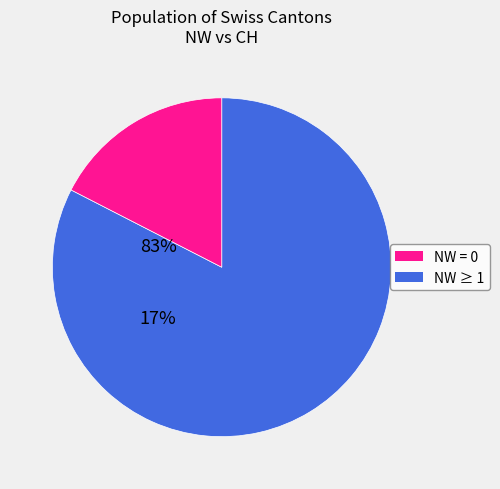

Combined, do NW = 0 and NW ≥ 1 account for over 50%?

Yes